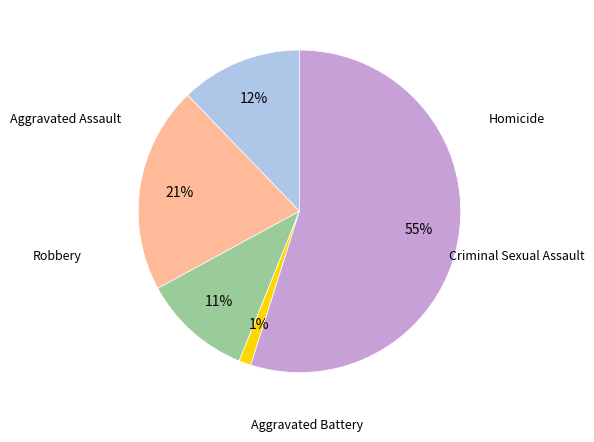

To the nearest percent, what is the average slice percentage?

20%